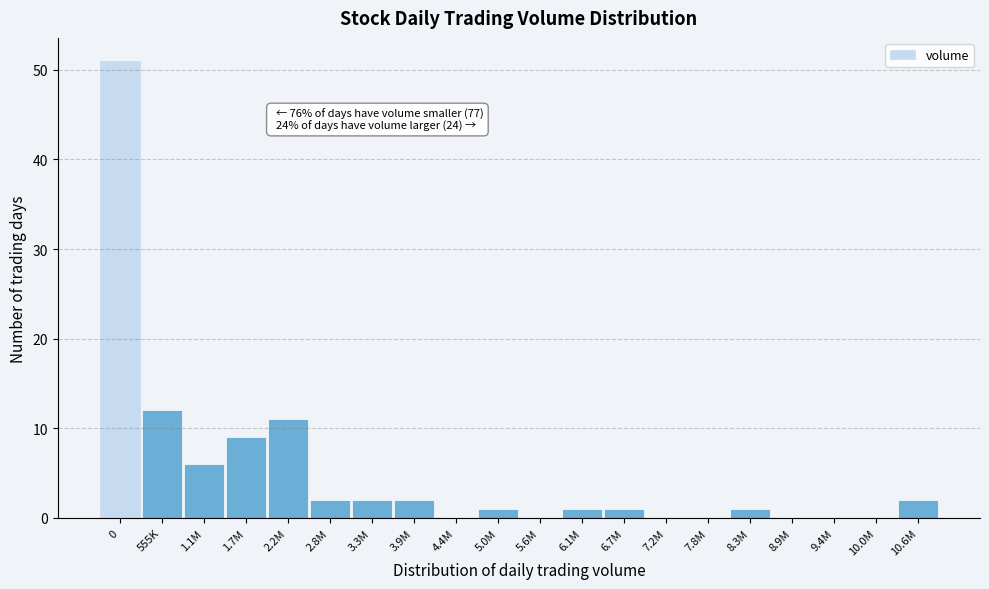

Reading left to right, what are all the values shown in this chart?

0=51	555K=12	1.1M=6	1.7M=9	2.2M=11	2.8M=2	3.3M=2	3.9M=2	4.4M=0	5.0M=1	5.6M=0	6.1M=1	6.7M=1	7.2M=0	7.8M=0	8.3M=1	8.9M=0	9.4M=0	10.0M=0	10.6M=2